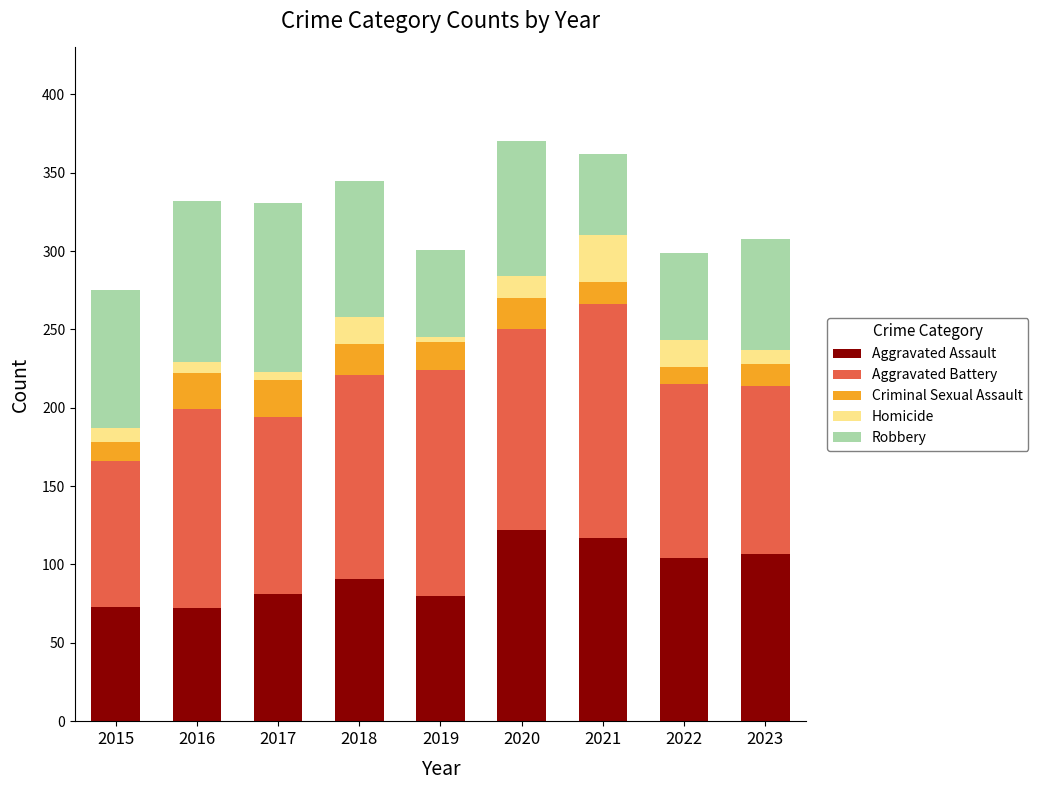

How many series are shown in this chart?

5